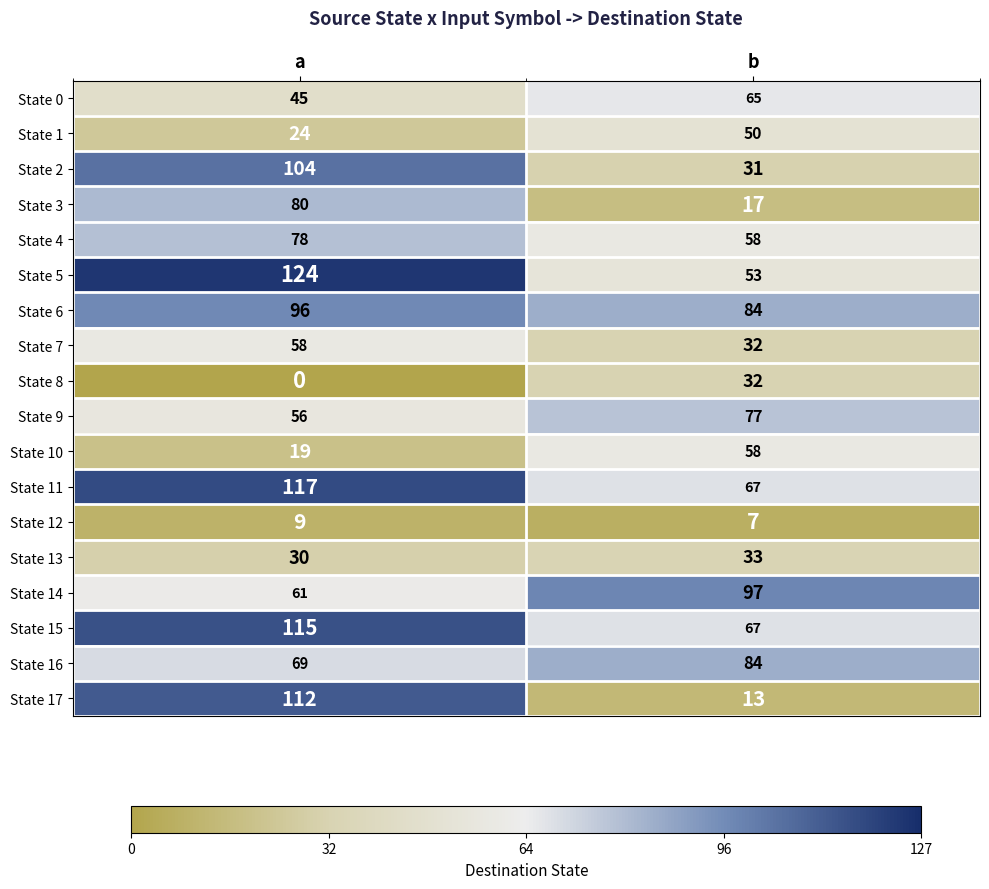

What is the total value across all series at b?

925